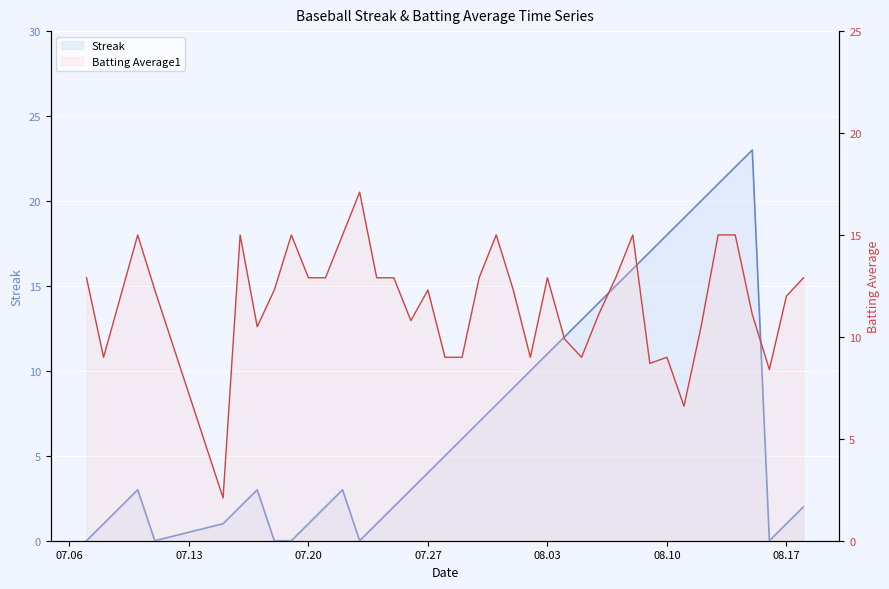

Which label corresponds to the largest value in the chart?

2010-08-15